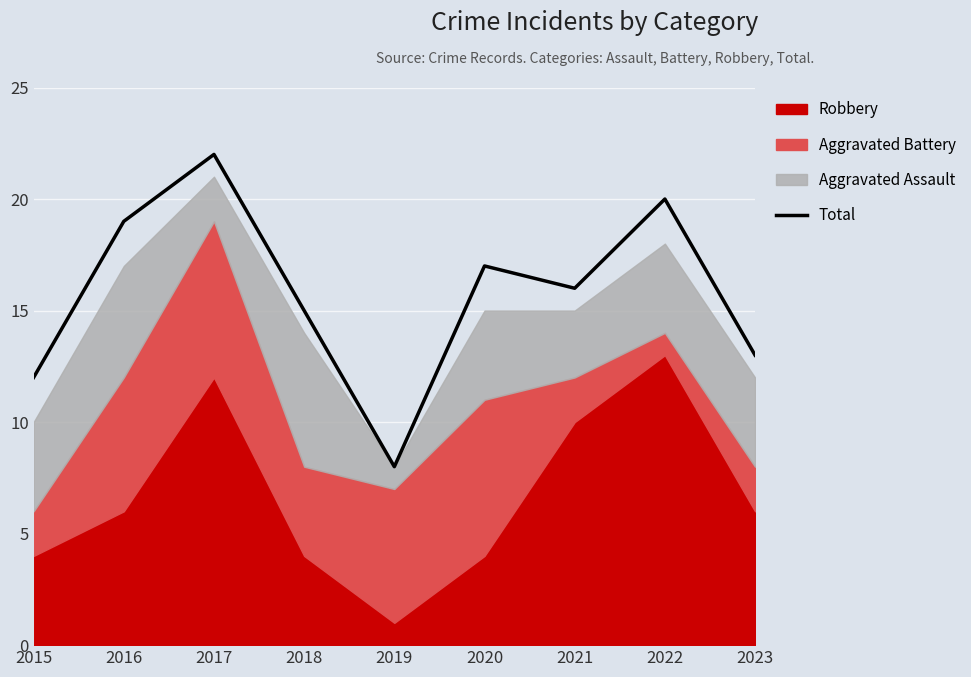

At which category does the data reach its first local peak?

2017